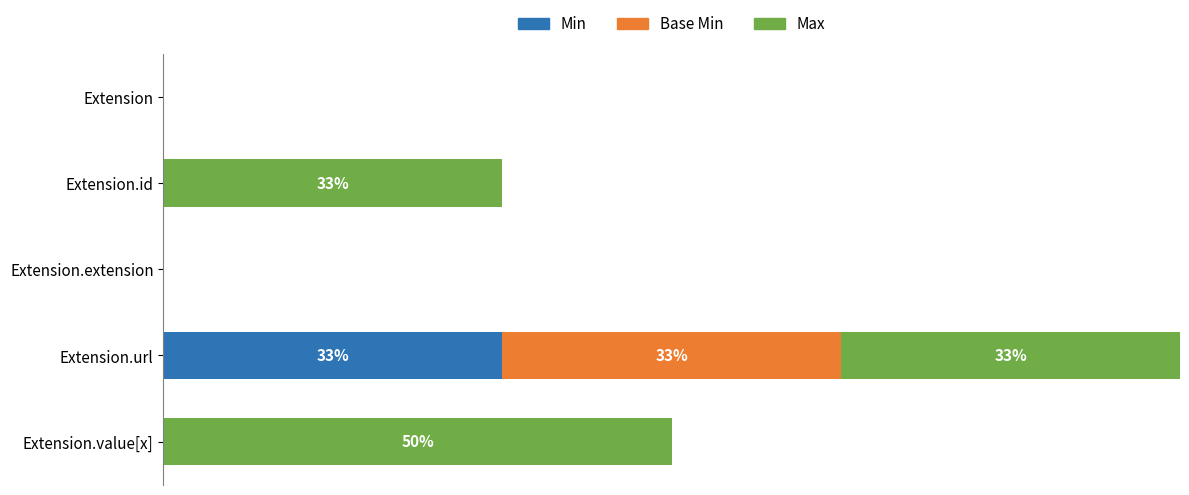

What are all the series names shown in the legend?

Min, Base Min, Max